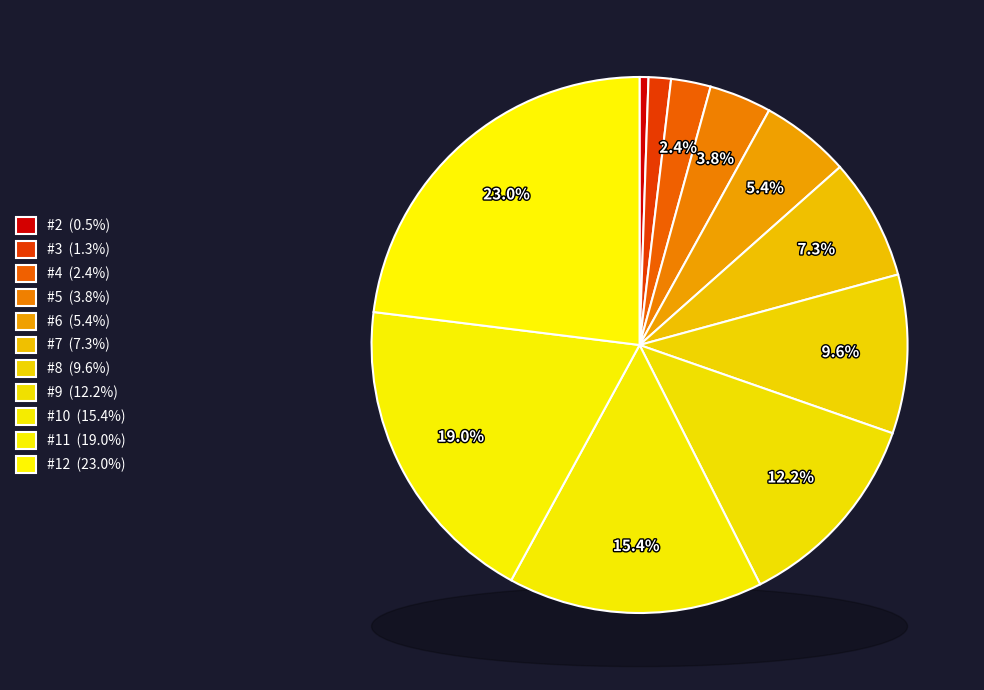

Which slice is the largest?

#12